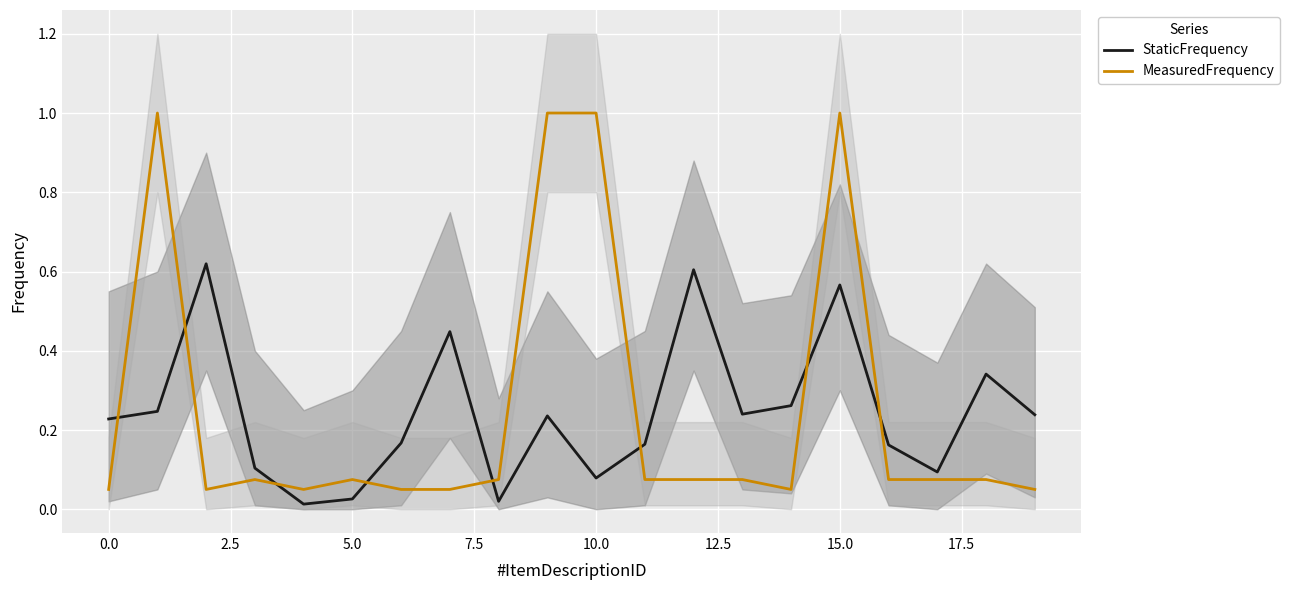

After their last crossing, which series has the higher values: StaticFrequency_line or MeasuredFrequency_line?

StaticFrequency_line